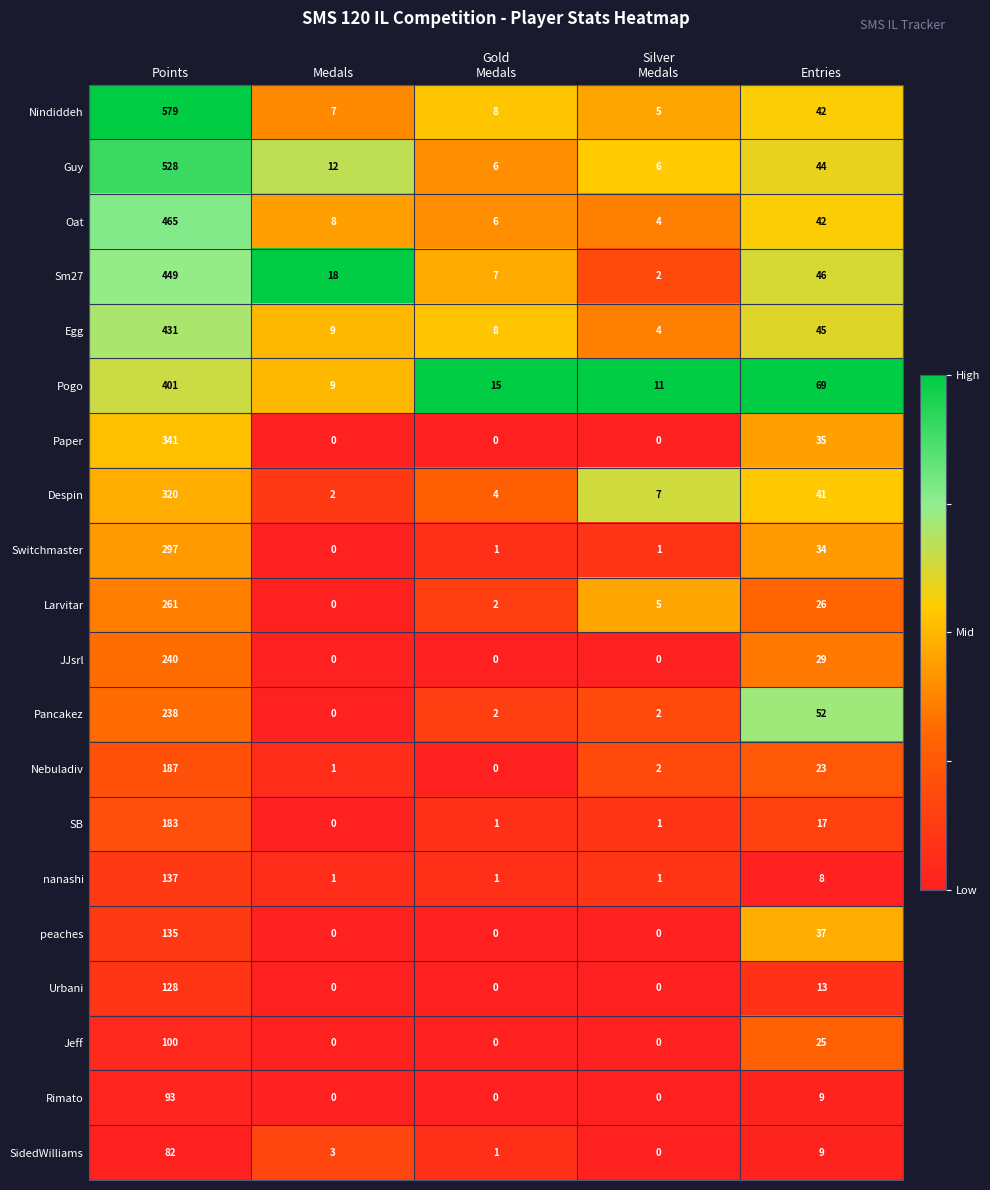

The value of Sm27 at Points is 605. True or false?

False